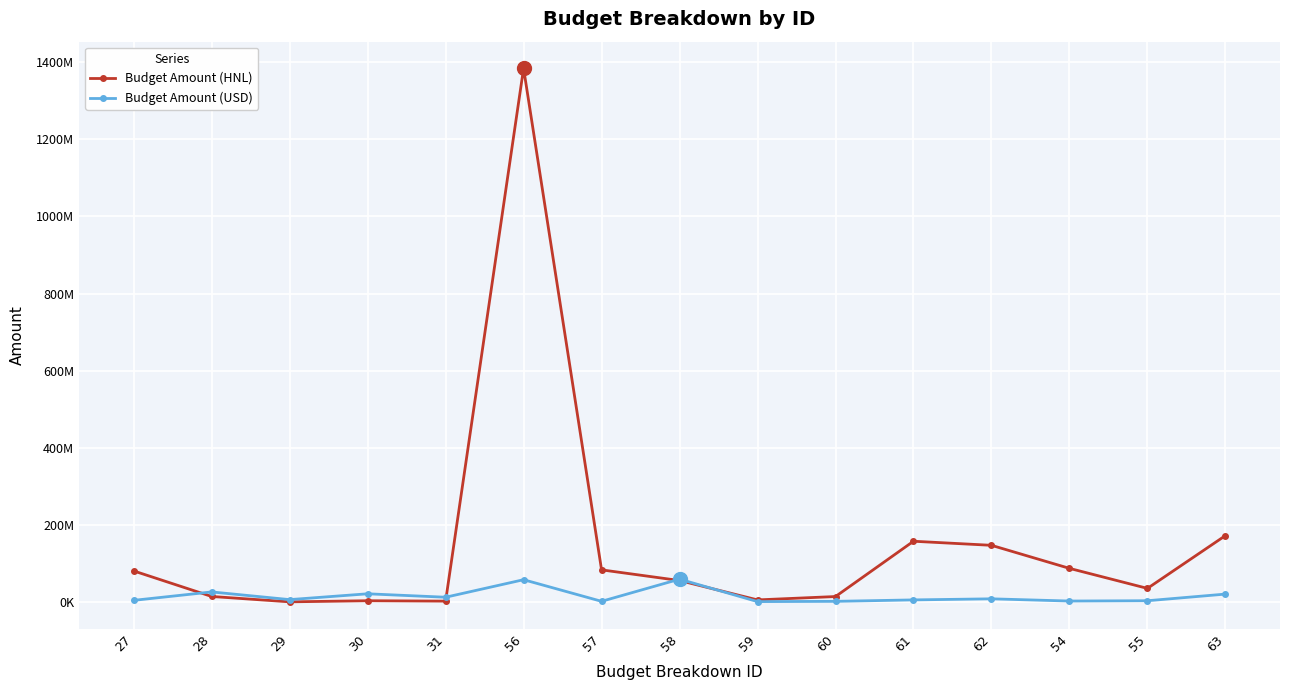

At which label is Budget Amount (HNL) closest to 692146048?

63